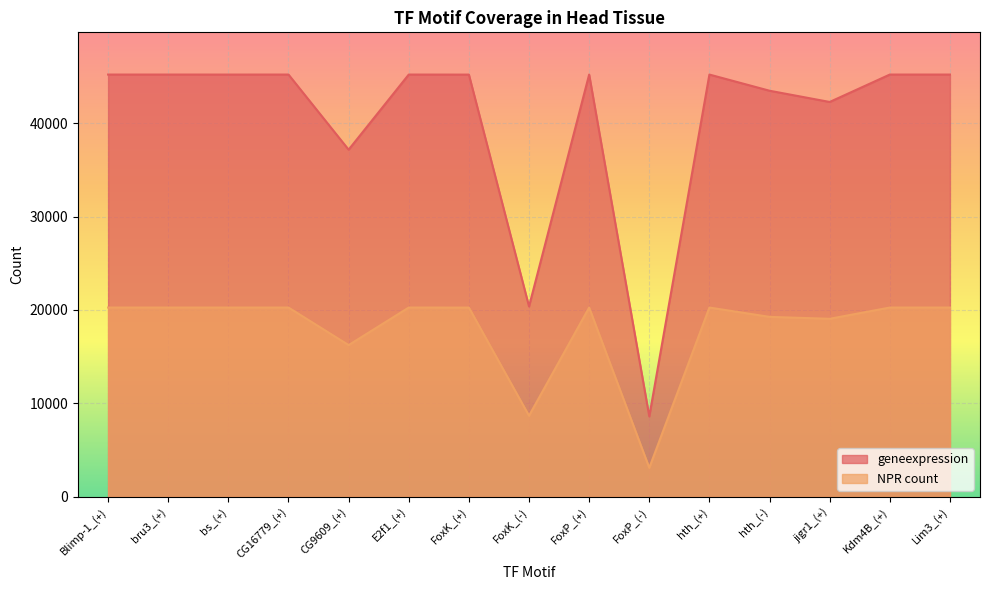

In NPR count, how many points are lower than both neighbors (excluding endpoints)?

5